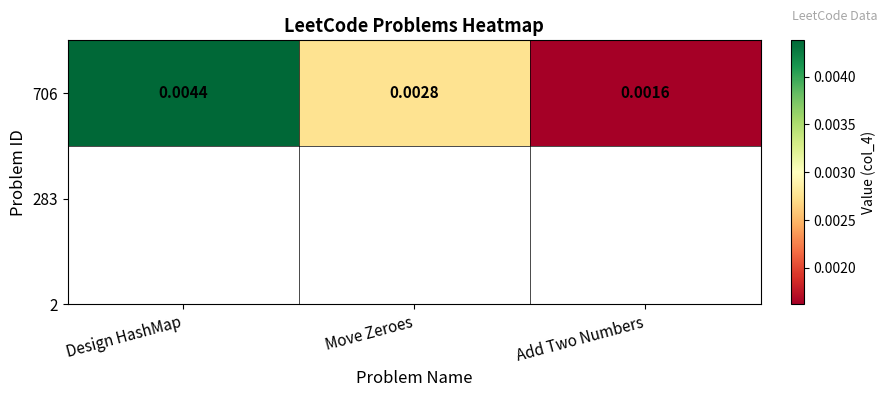

Count the values in the range 0 to 1.

3